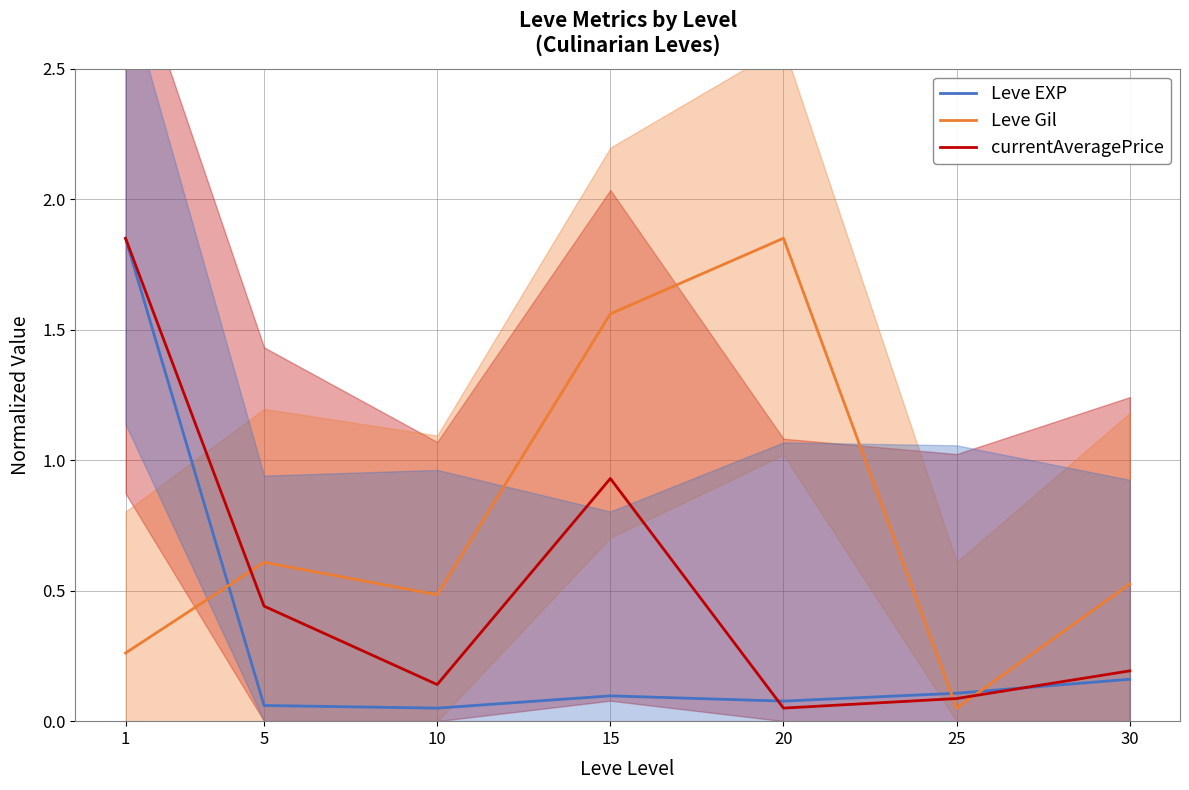

What is the sum of all currentAveragePrice values?

3.7